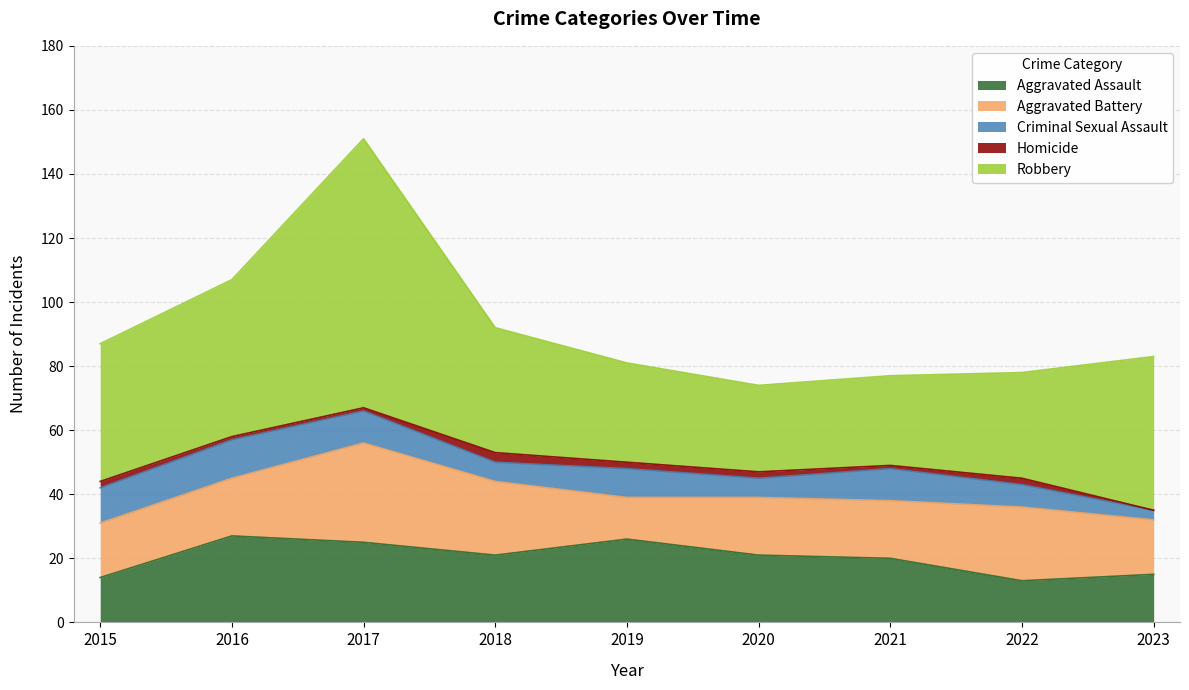

Reading right to left, list all the values displayed in this chart.

Aggravated Assault: 15	13	20	21	26	21	25	27	14
Aggravated Battery: 17	23	18	18	13	23	31	18	17
Criminal Sexual Assault: 3	7	10	6	9	6	10	12	11
Homicide: 0	2	1	2	2	3	1	1	2
Robbery: 48	33	28	27	31	39	84	49	43